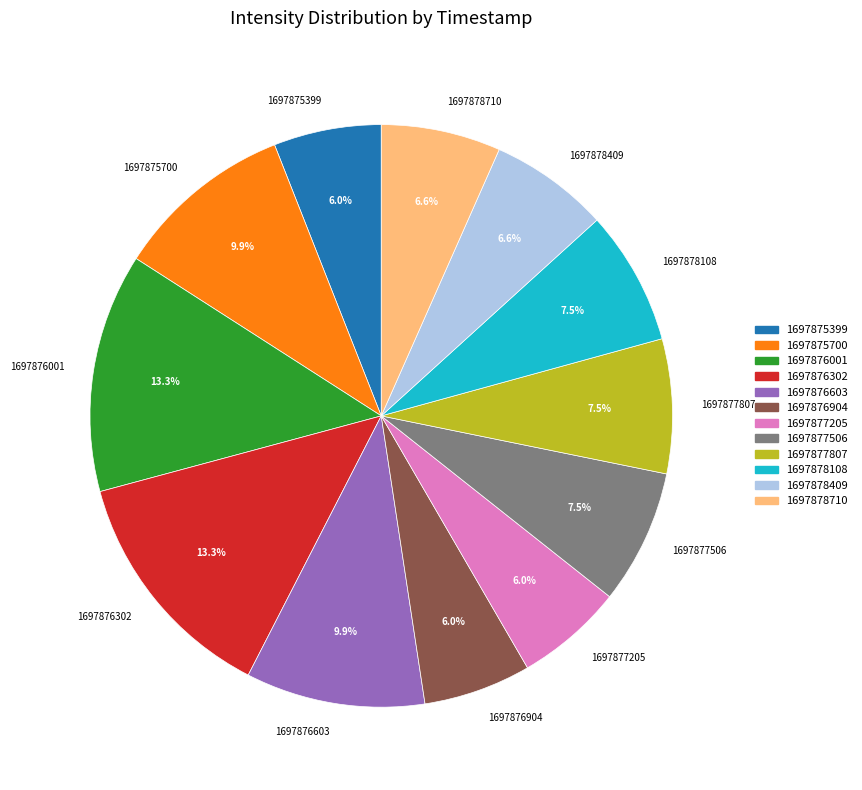

Count the number of slices in the pie.

12